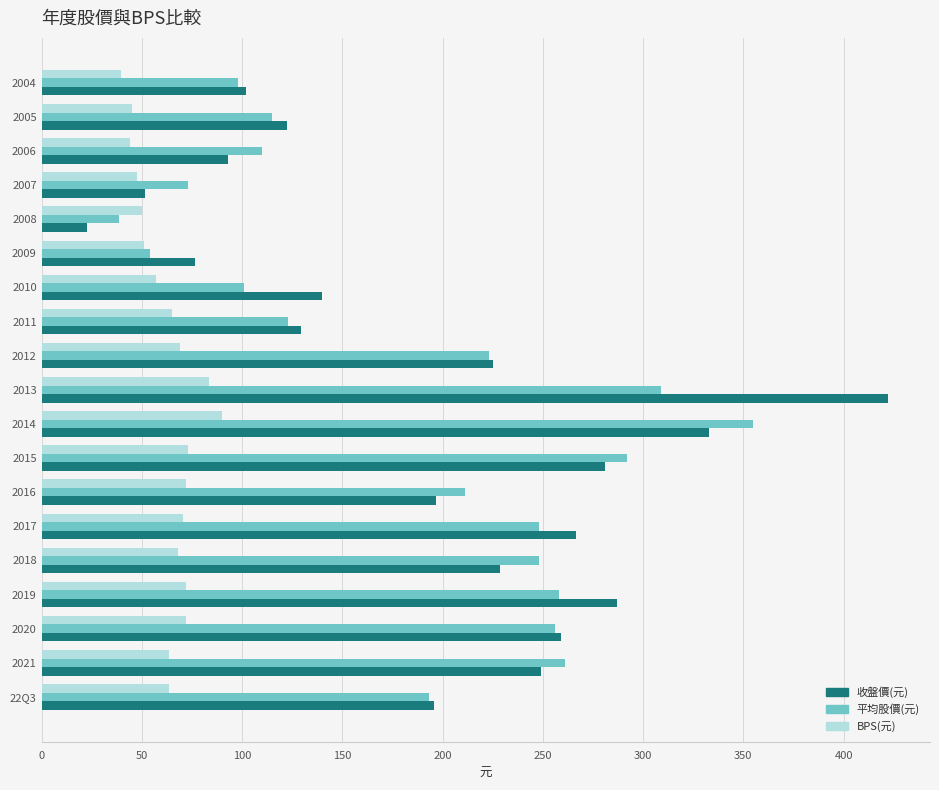

What is the average value of the BPS(元) series?

63.0